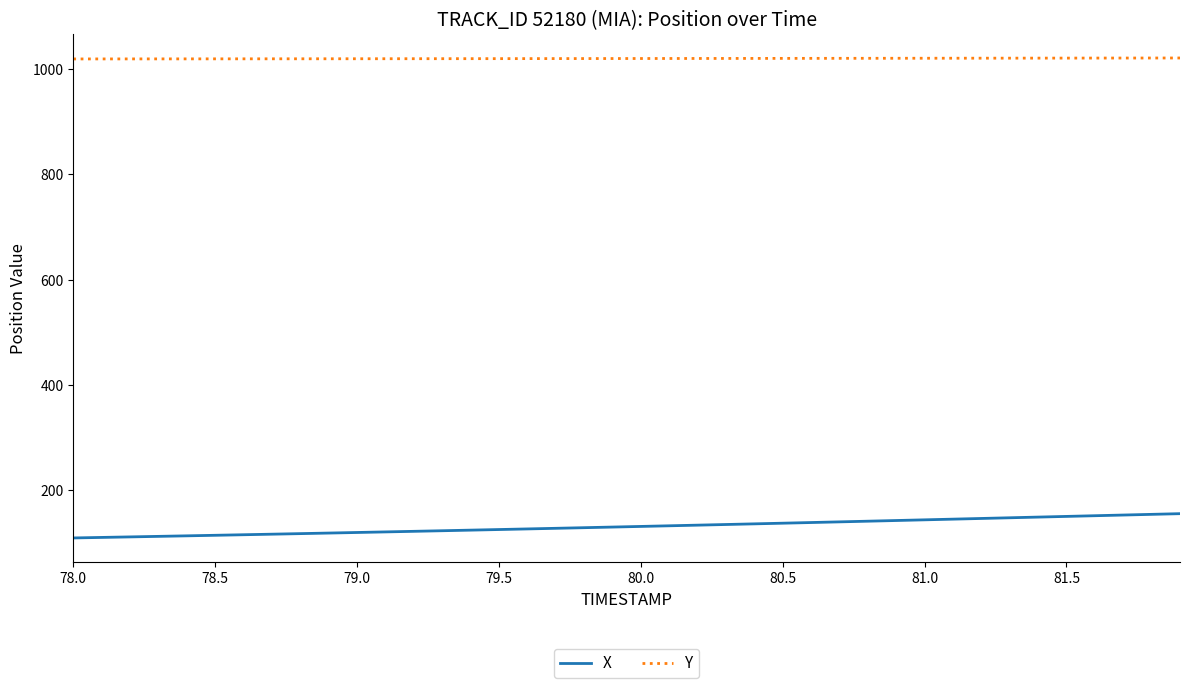

List the series in order of their peak value, lowest first.

X, Y